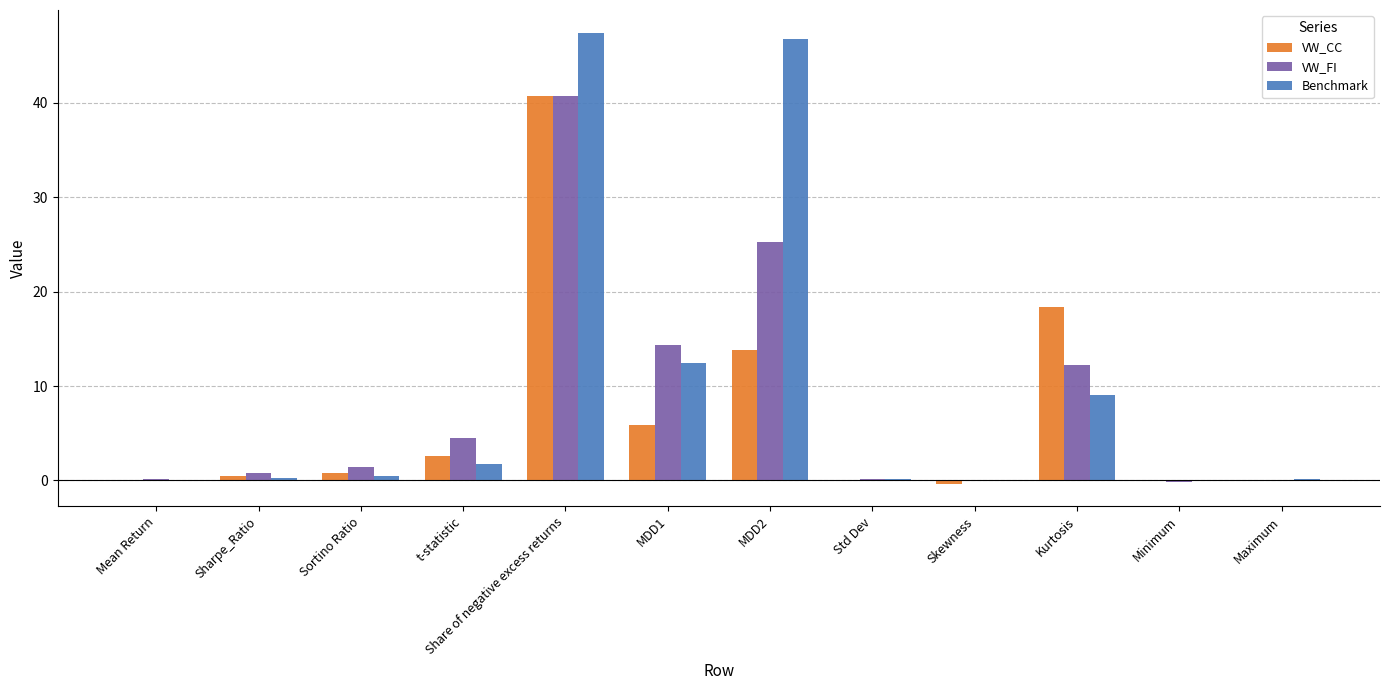

Is the value of VW_CC at Kurtosis greater than the value of VW_FI at Skewness?

Yes